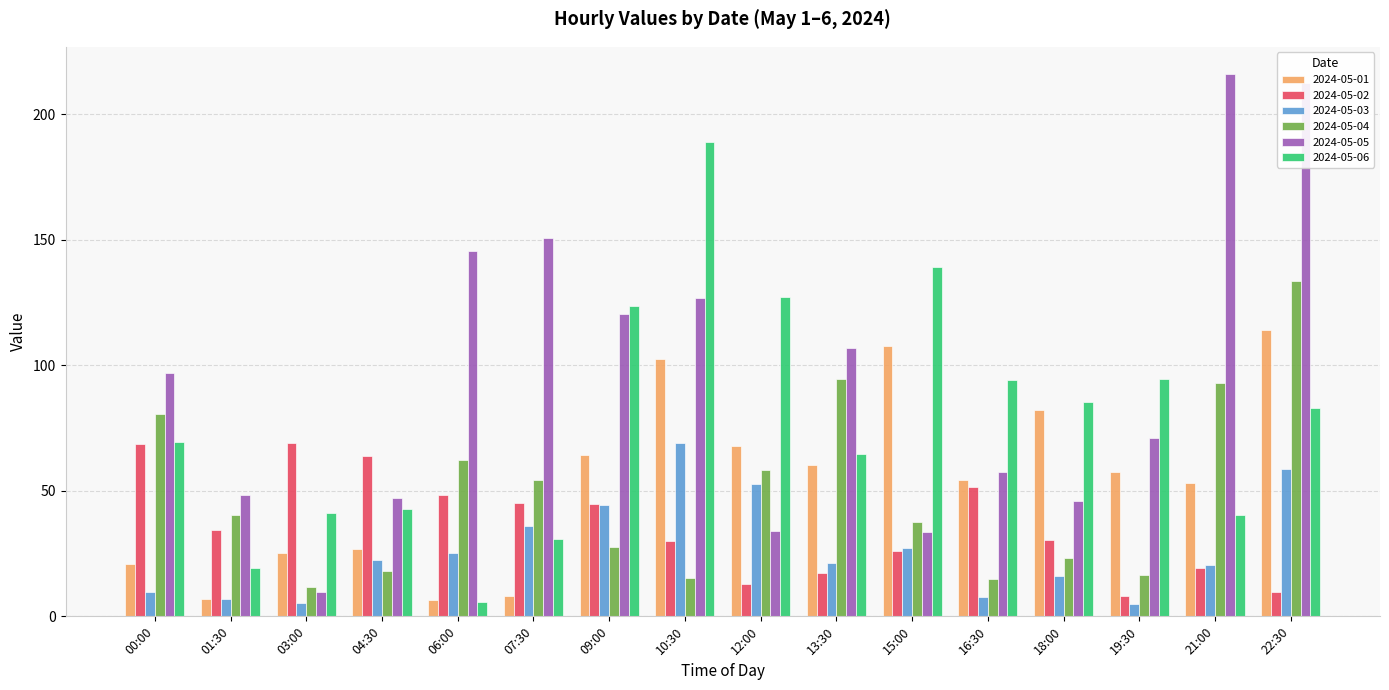

What is the spread (max minus min) of values at 06:00?

139.8